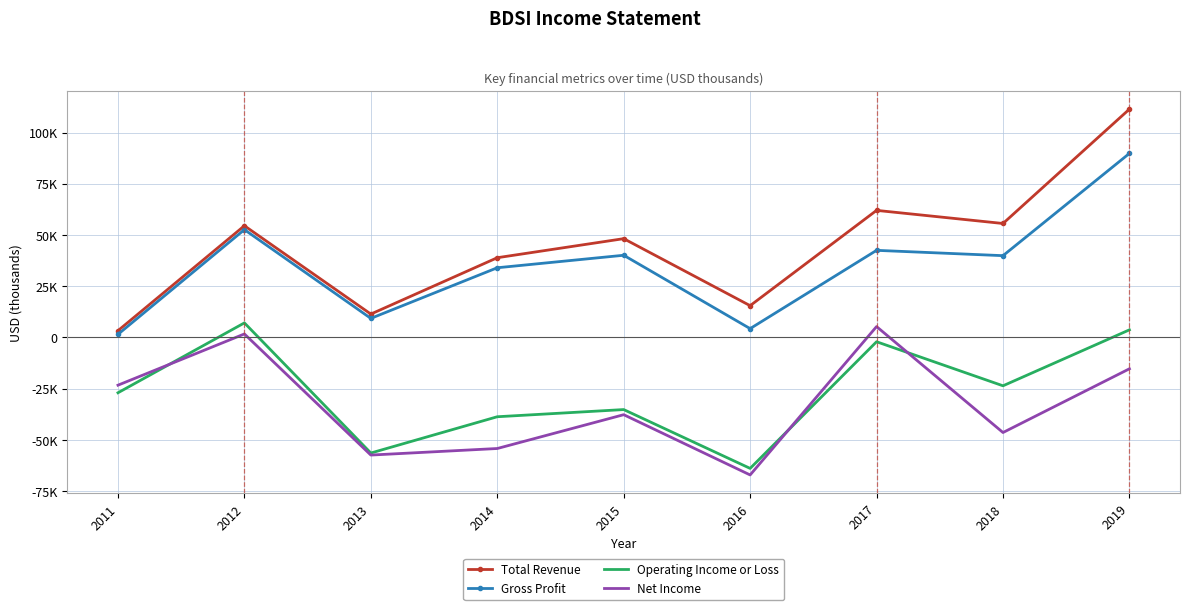

True or false: Operating Income or Loss and Gross Profit cross at least once.

False